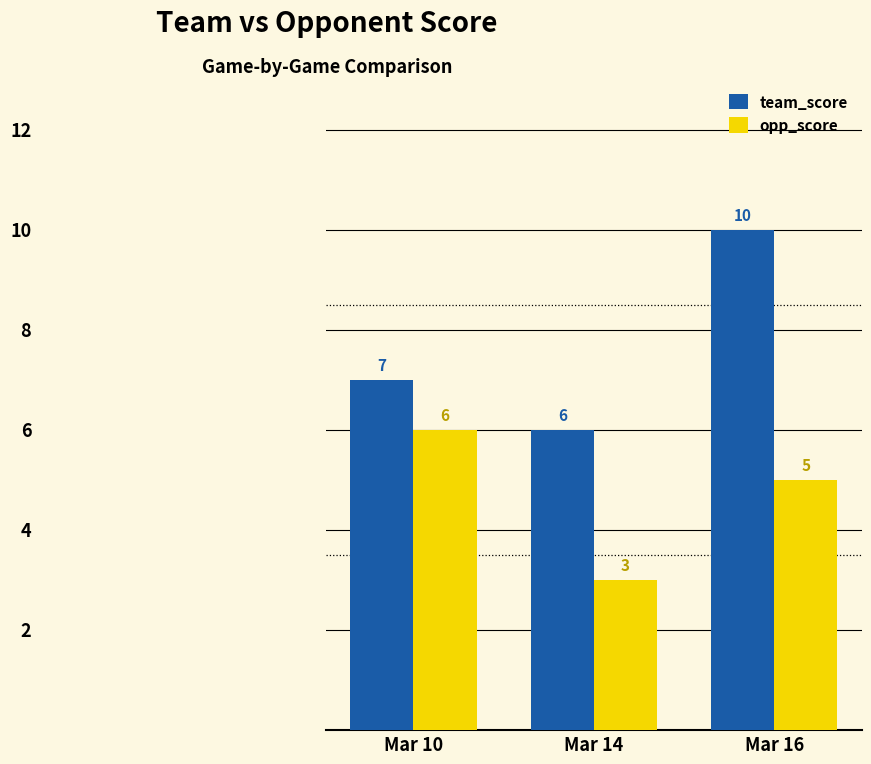

What is the difference between the maximum and minimum values in the team_score series?

4